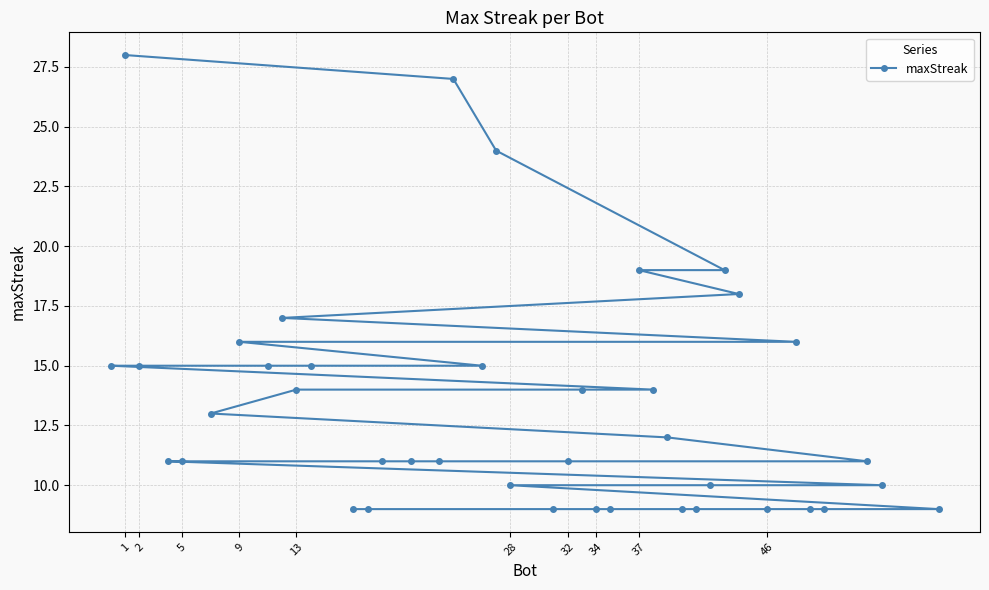

Is it true that the value at 9 is 16?

True